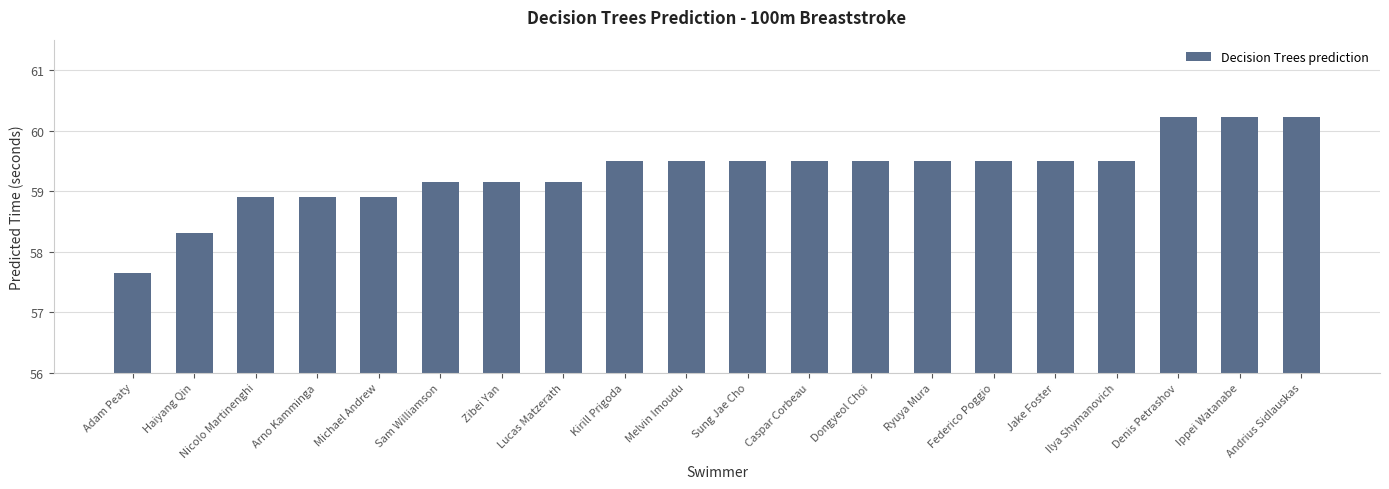

The value at Zibei Yan is 59.1. True or false?

True